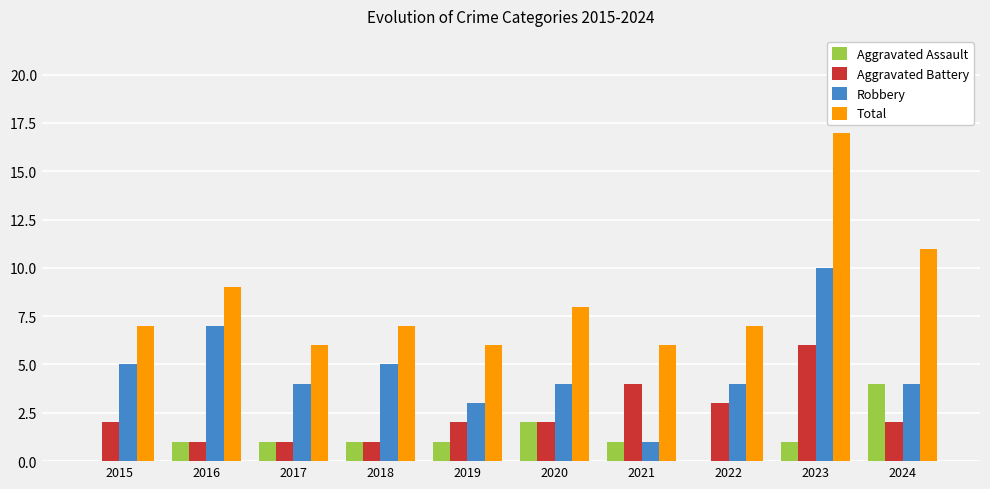

Count the number of data series in this chart.

4